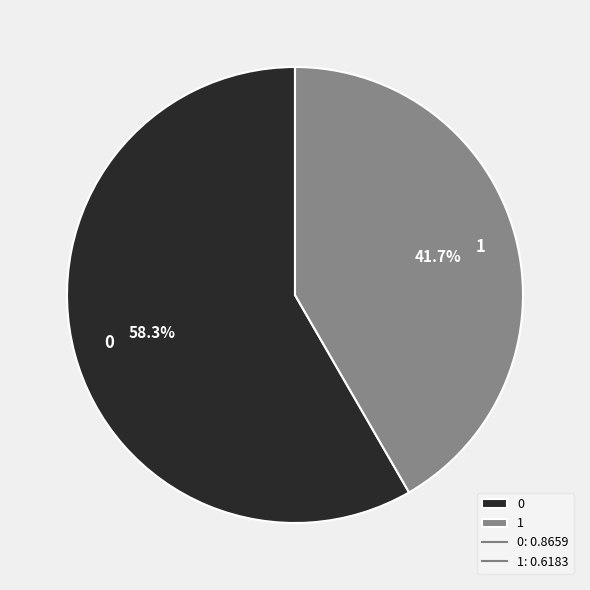

Is it true that 1 is 34% of the pie?

False